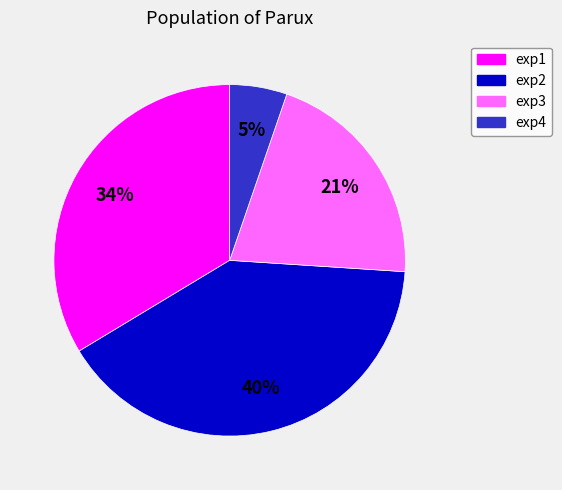

How many segments does this pie chart have?

4